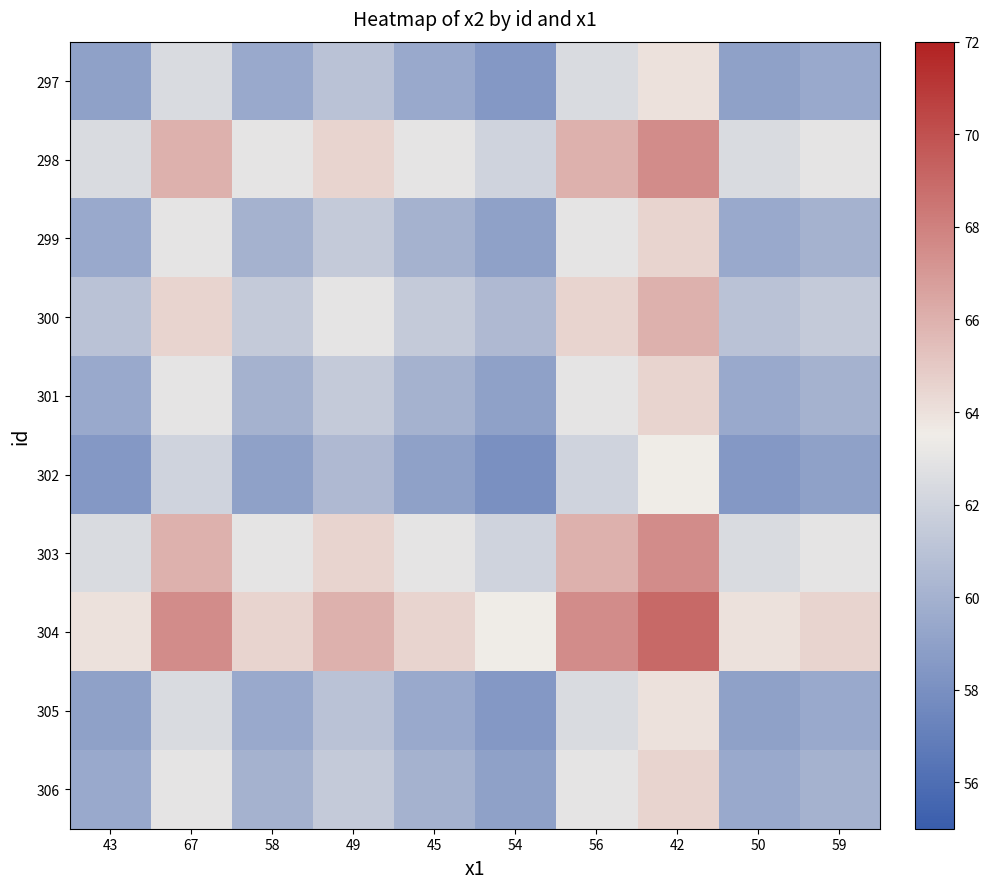

What is the difference between the highest and lowest values at 59?

5.5